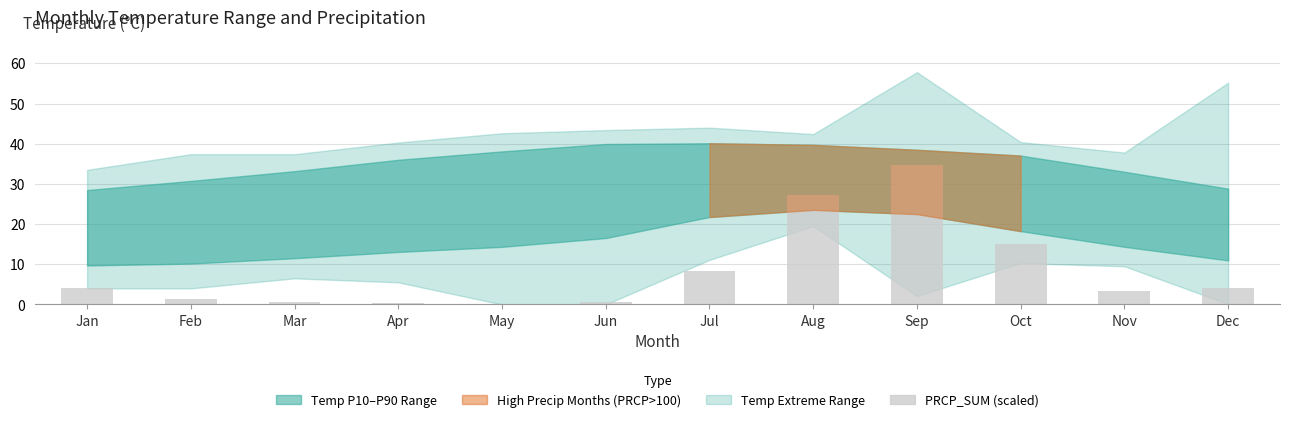

What is the average value?

8.3